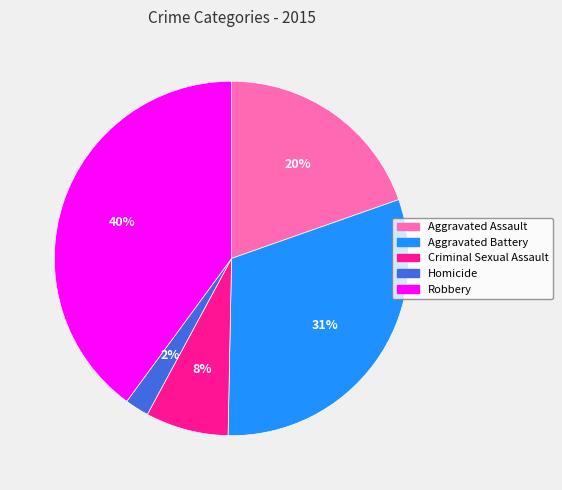

Do Aggravated Battery and Homicide together represent more than half of the pie?

No